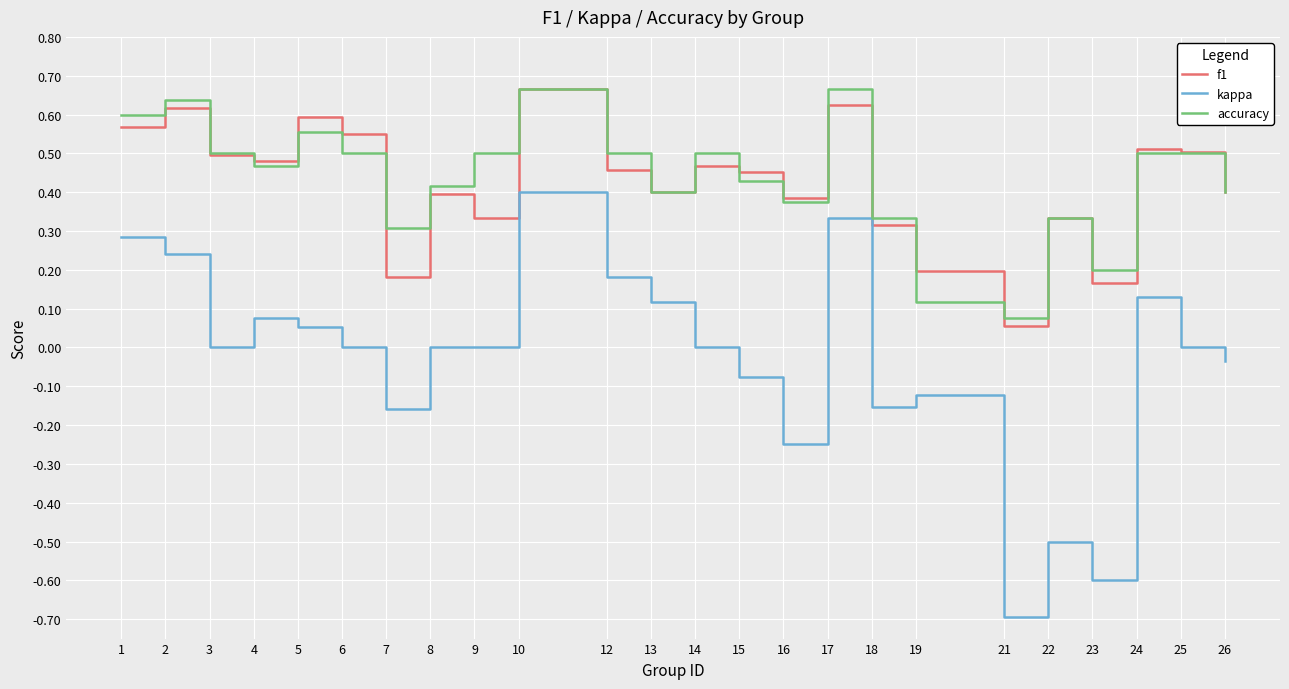

At which category is the sum across all series the highest?

10